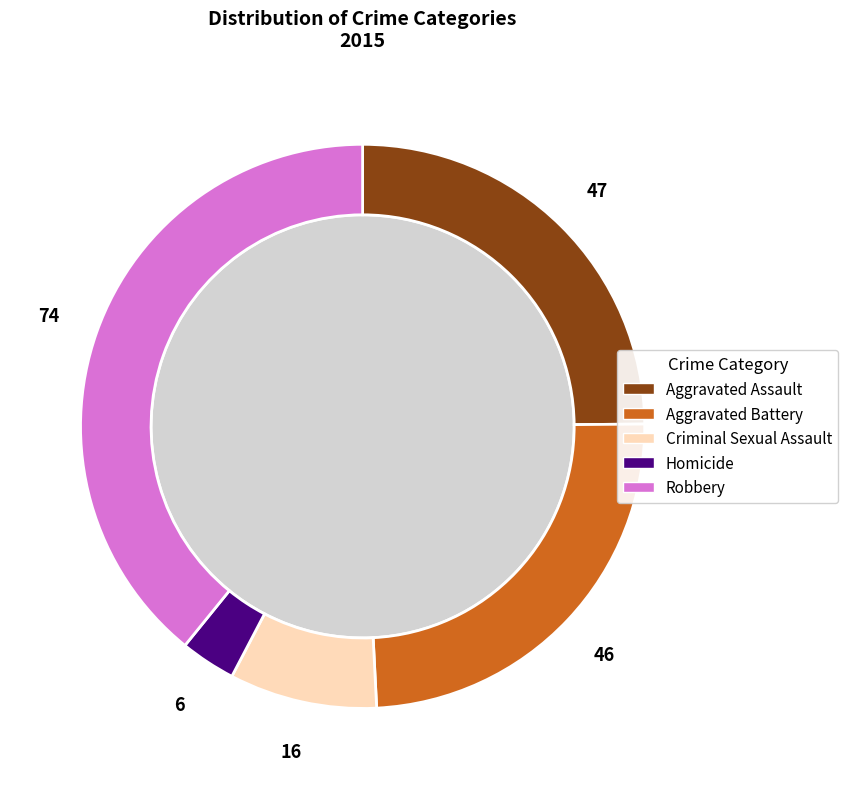

How many segments does this pie chart have?

5